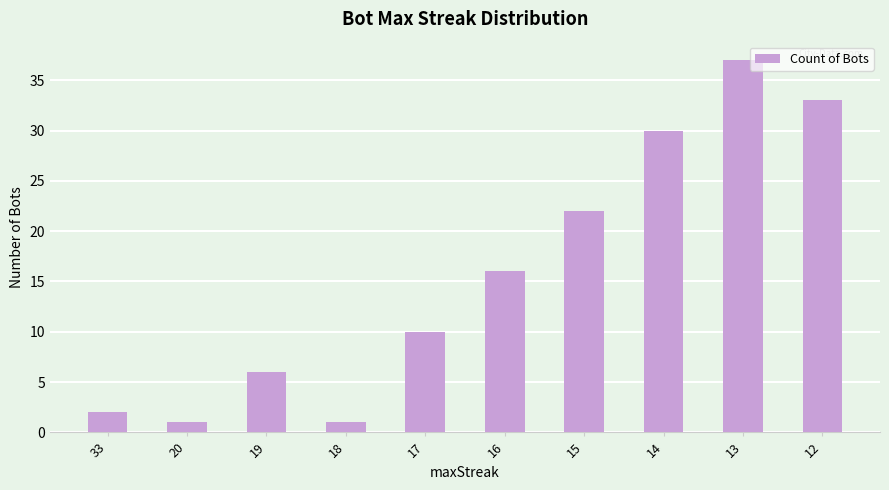

What is the maximum value shown in the chart?

37